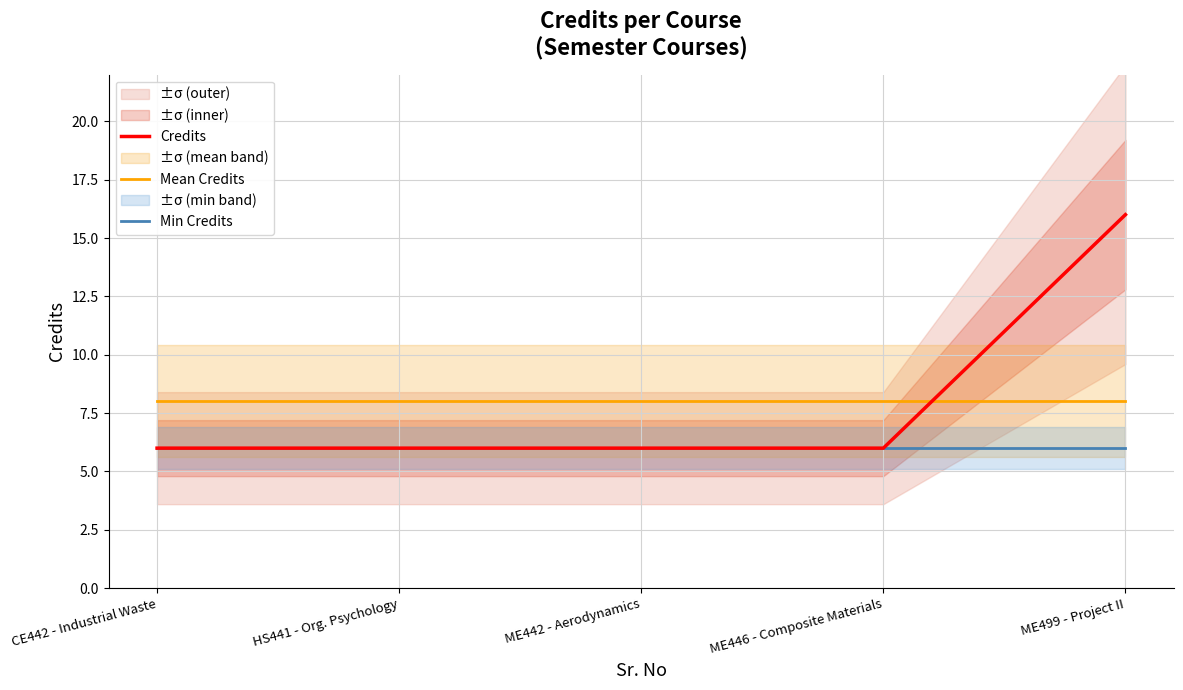

How many series are shown in this chart?

3